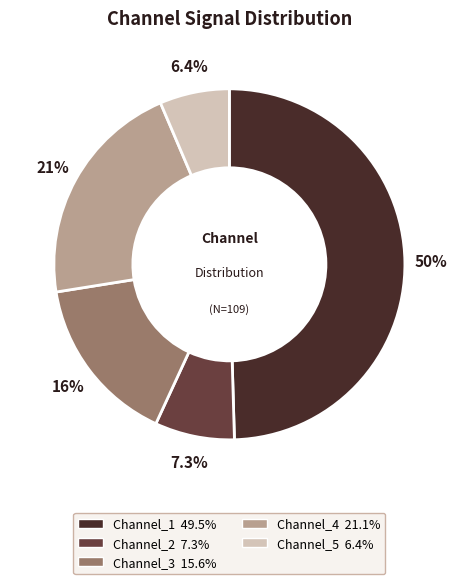

What is the ratio of the value at Channel_5 to the value at Channel_3?

0.4